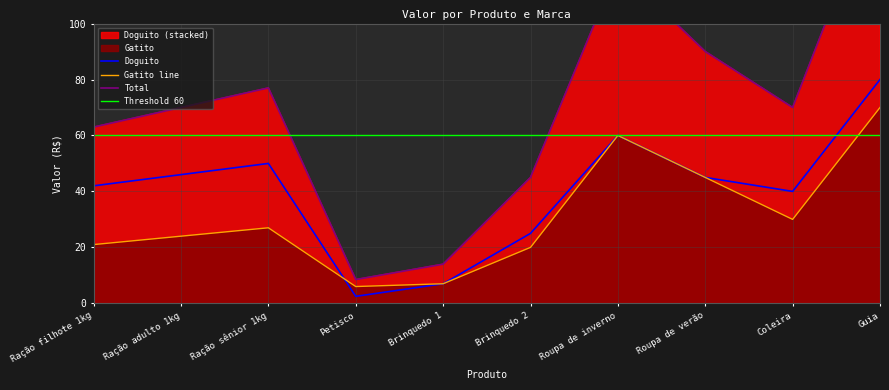

What is the spread (max minus min) of values at Ração sênior 1kg?

23.0